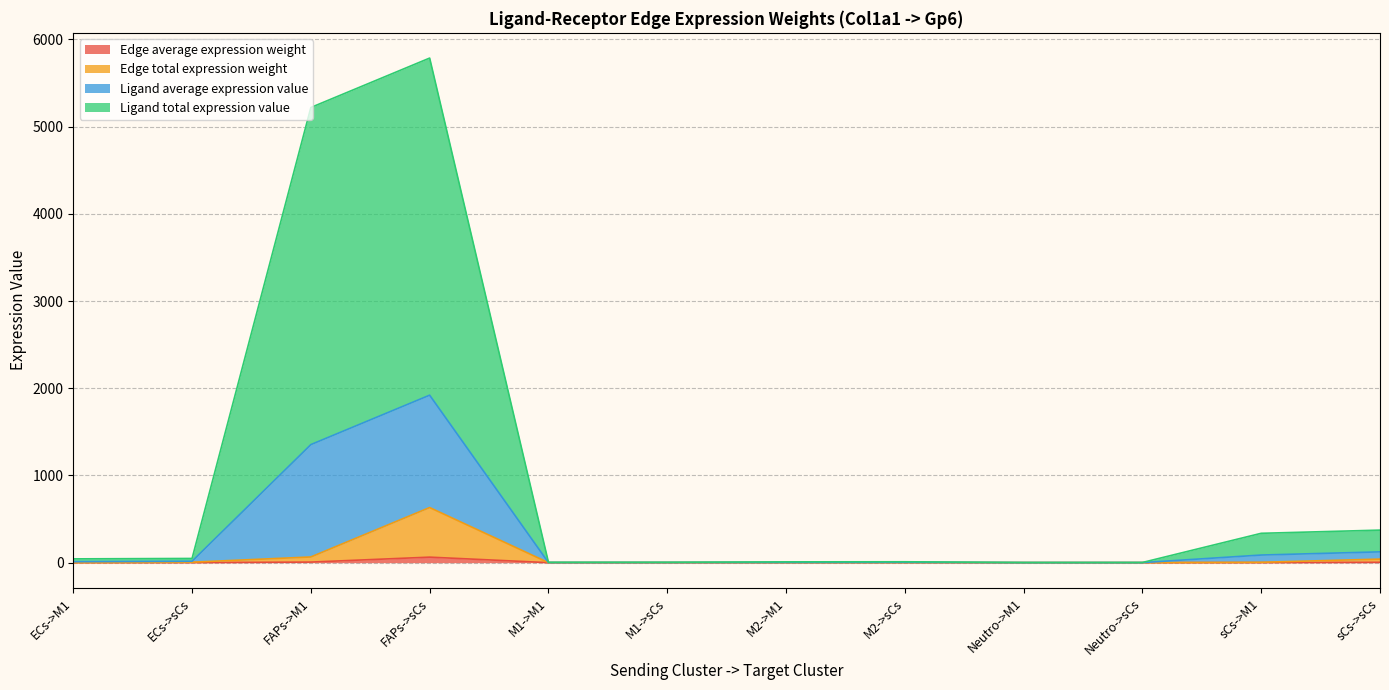

True or false: Edge total expression weight has more than 0 points higher than both neighbors.

True